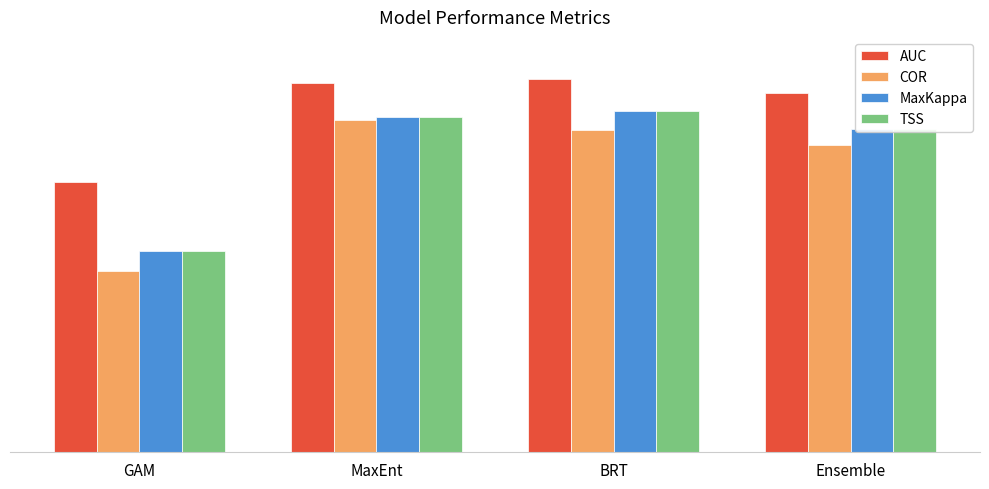

The value of TSS at BRT is 1.4. True or false?

False